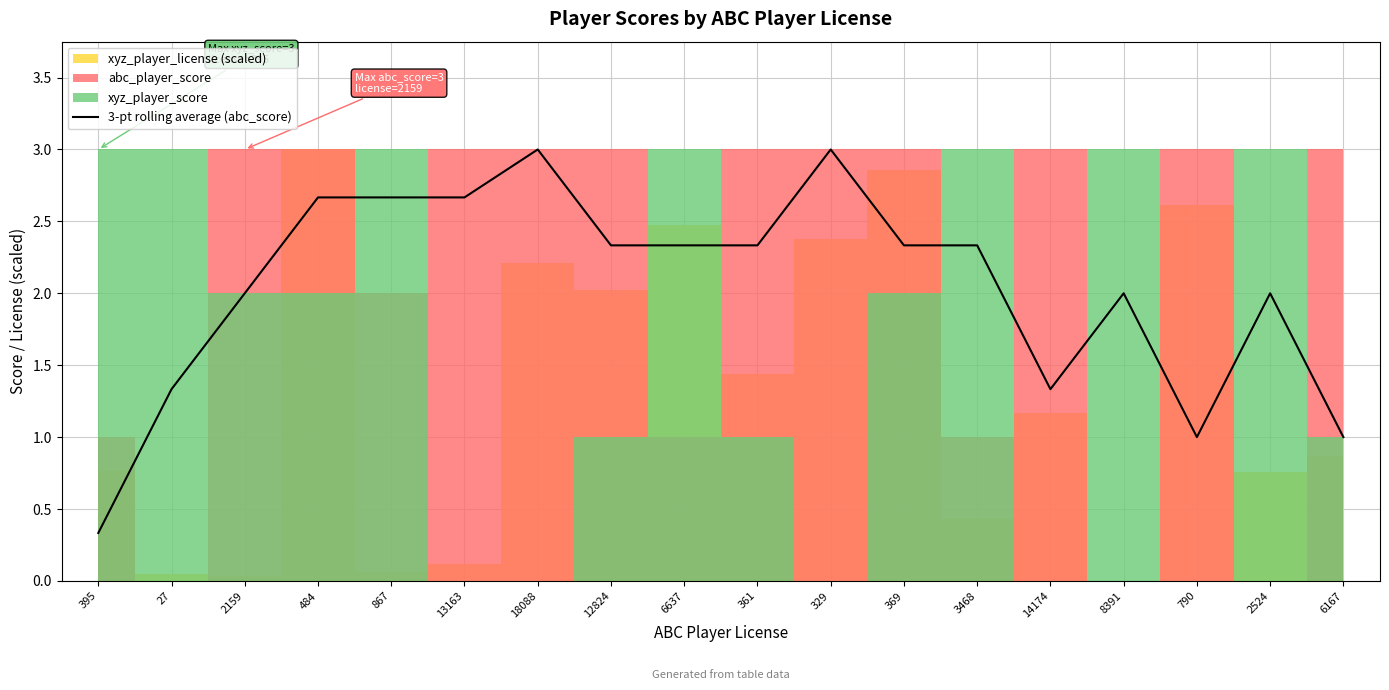

How many values exceed 2?

10